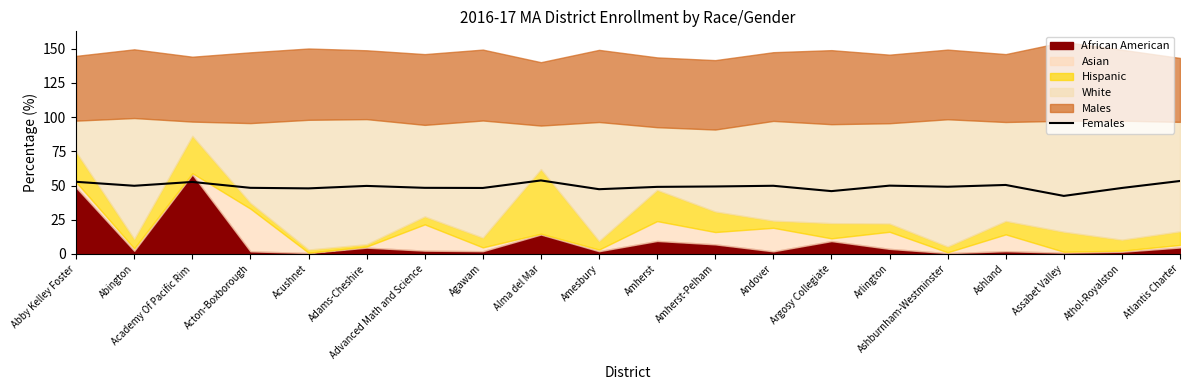

The chart shows a value of 69.7 at Amherst. True or false?

False